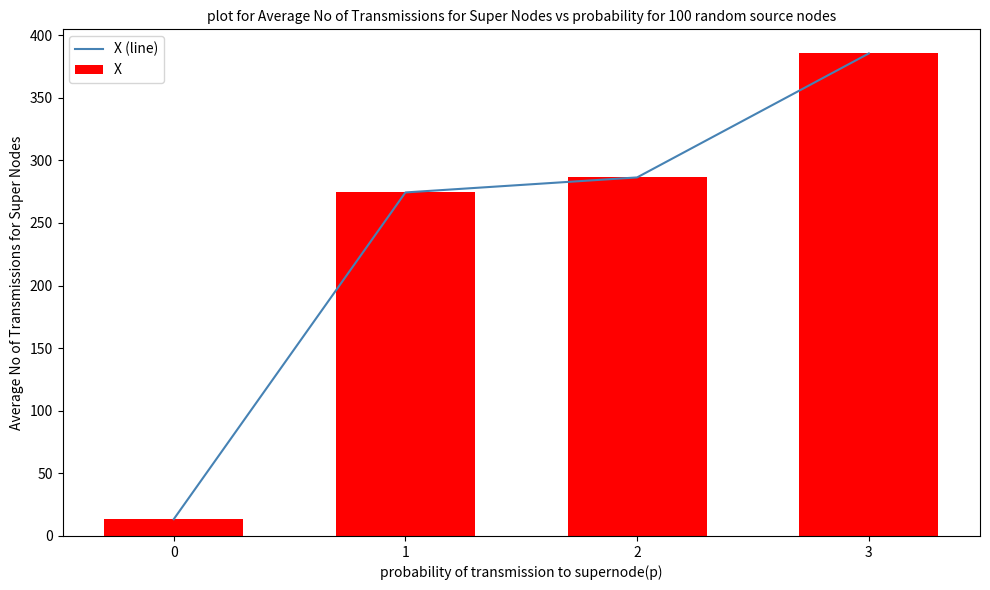

What is the lowest value of the X (line) series?

13.4